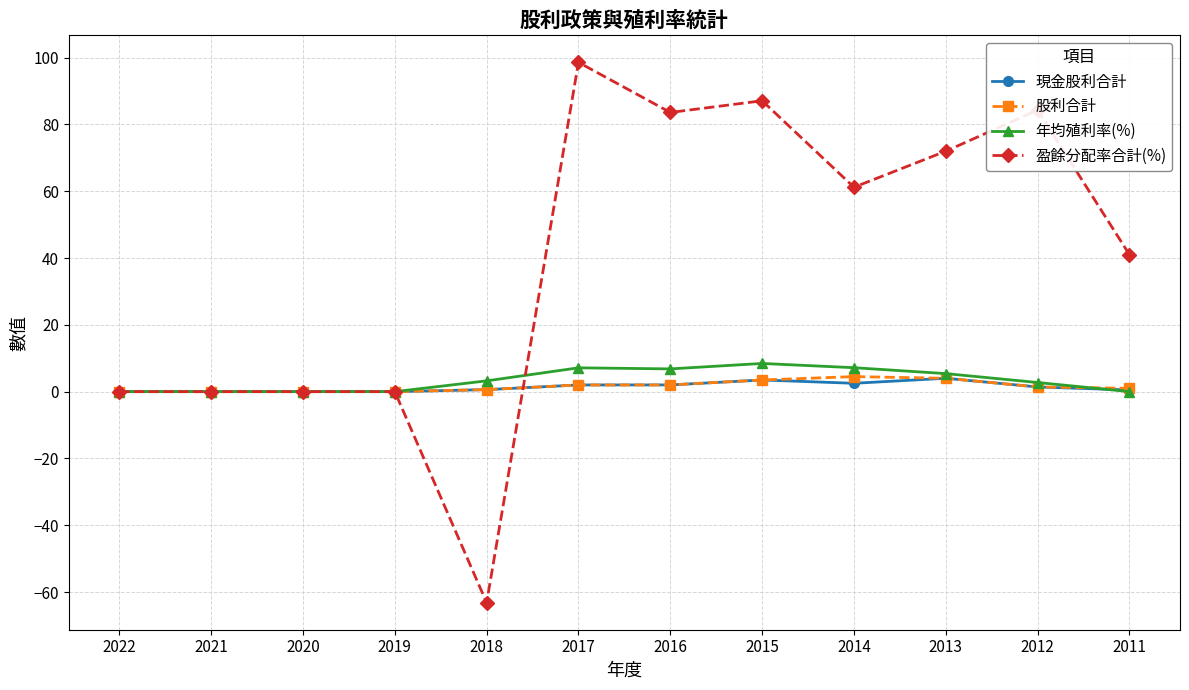

Is the value of 年均殖利率(%) at 2018 greater than the value of 盈餘分配率合計(%) at 2014?

No